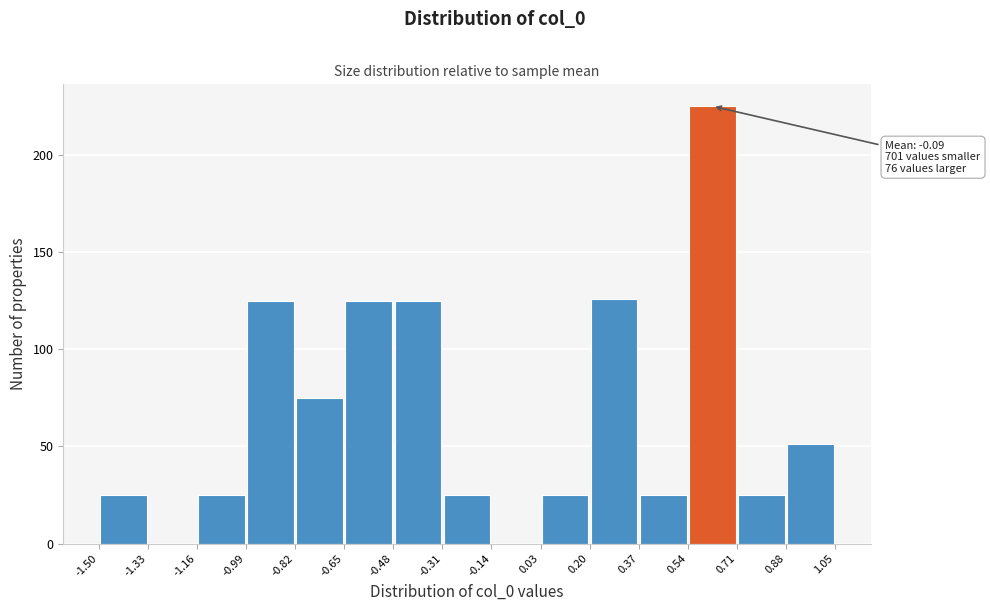

Which range on the x-axis has the tallest bar?

0.54 to 0.71